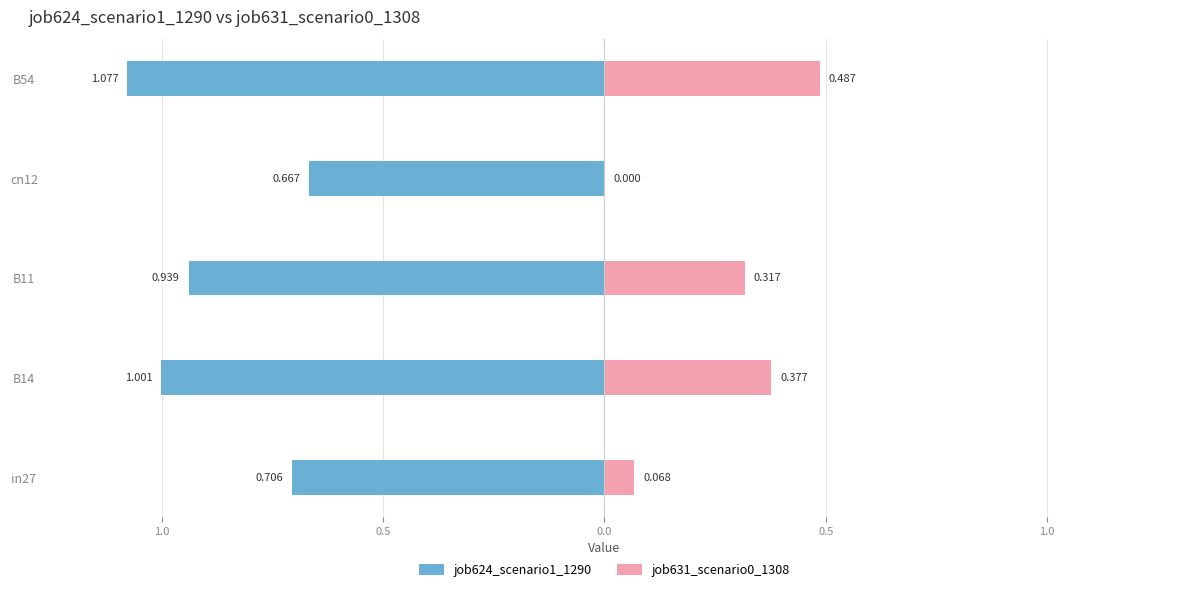

What is the sum of all job624_scenario1_1290 values?

-4.4